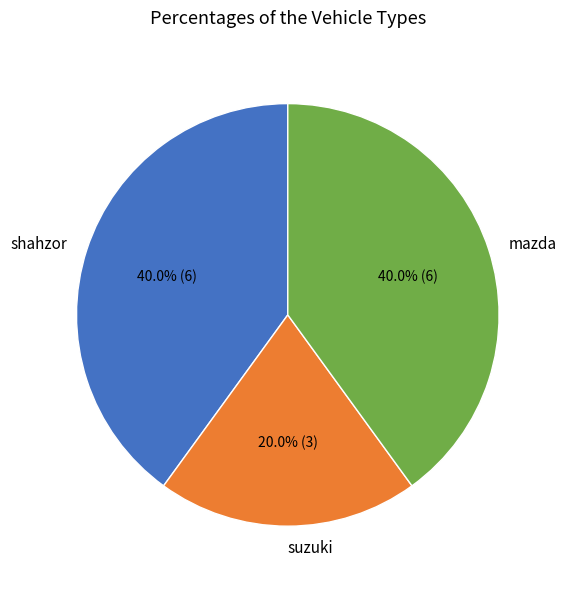

What is the ratio of the value at mazda to the value at suzuki?

2.0